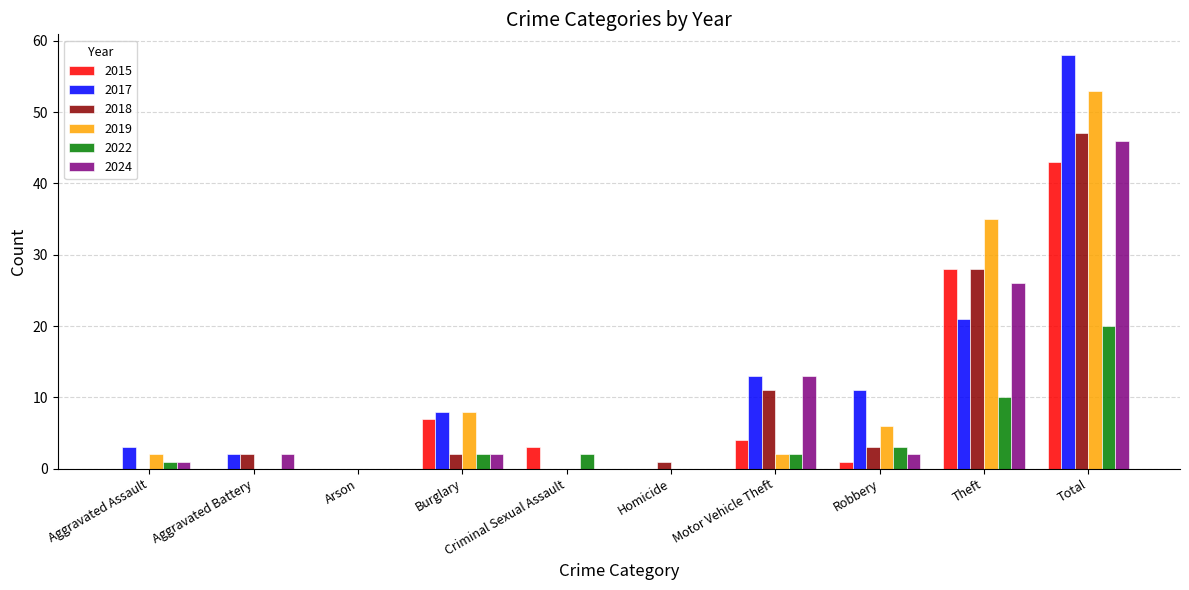

What is the greatest value displayed?

58